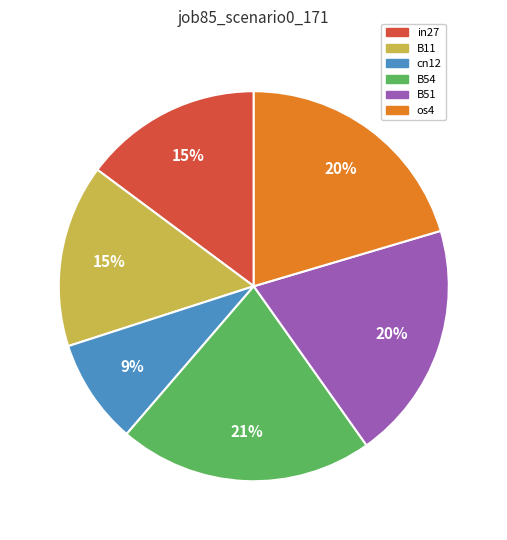

To the nearest percent, what is the difference between the cn12 and in27 slice percentages?

6%